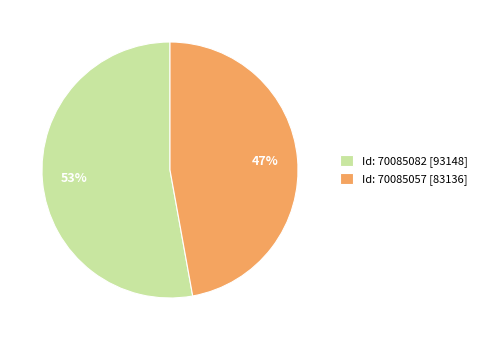

How many slices are in this pie chart?

2